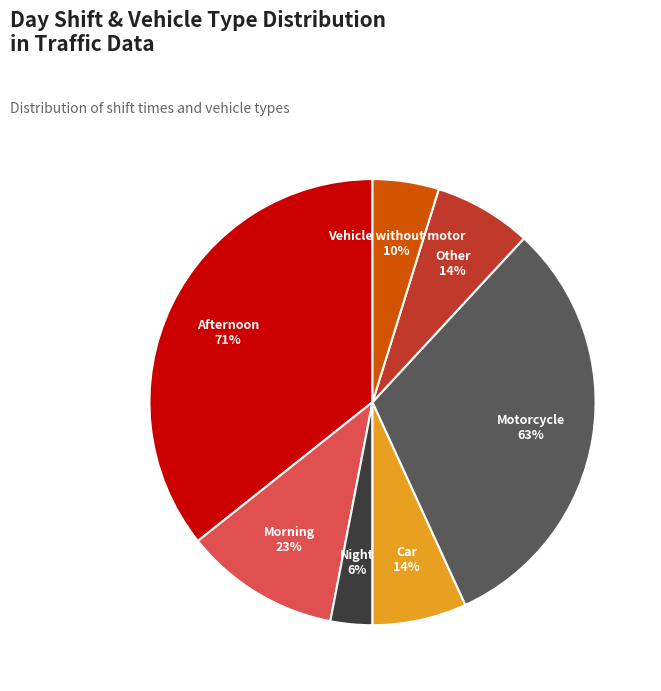

Which slice is the largest?

Afternoon